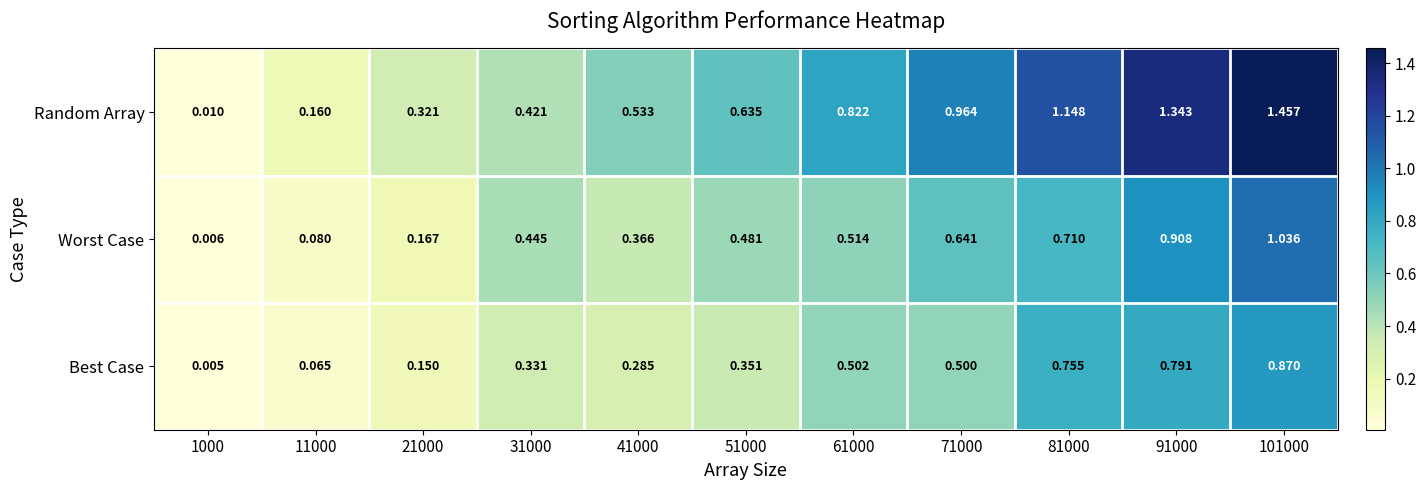

What is the total value across all series at 71000?

2.1